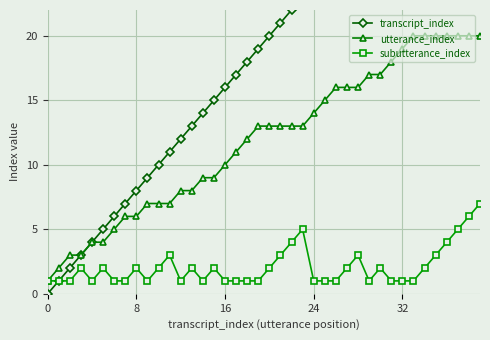

Which series has the largest total across all categories?

transcript_index